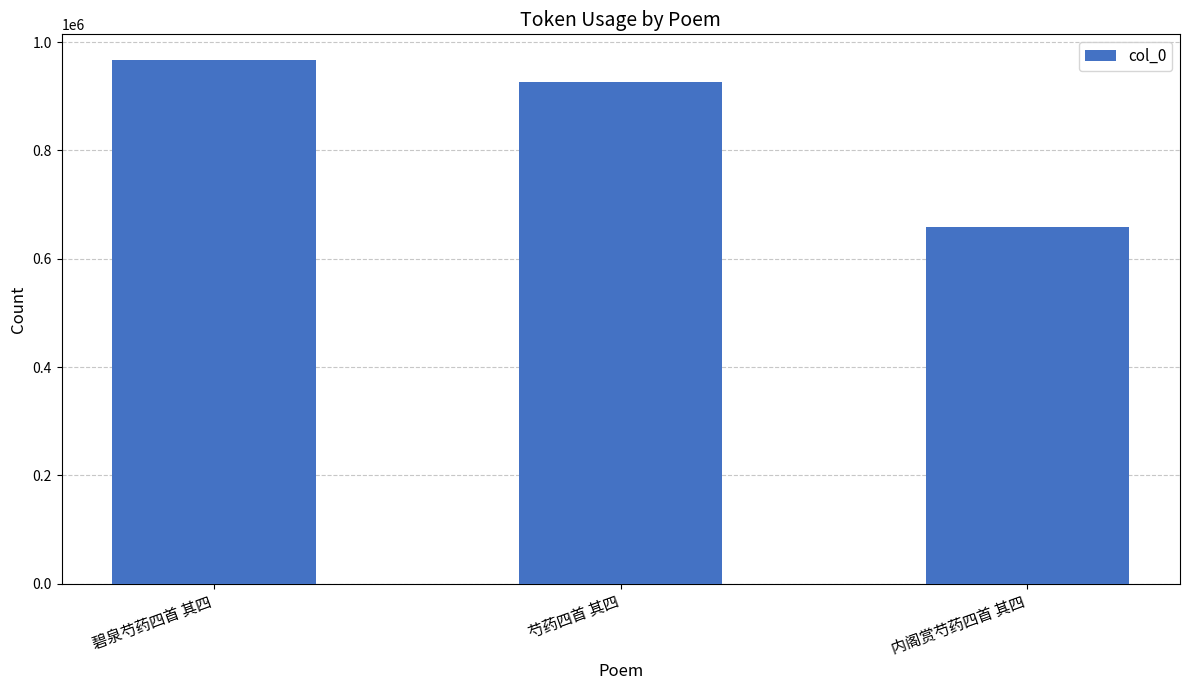

What is the average value?

850487